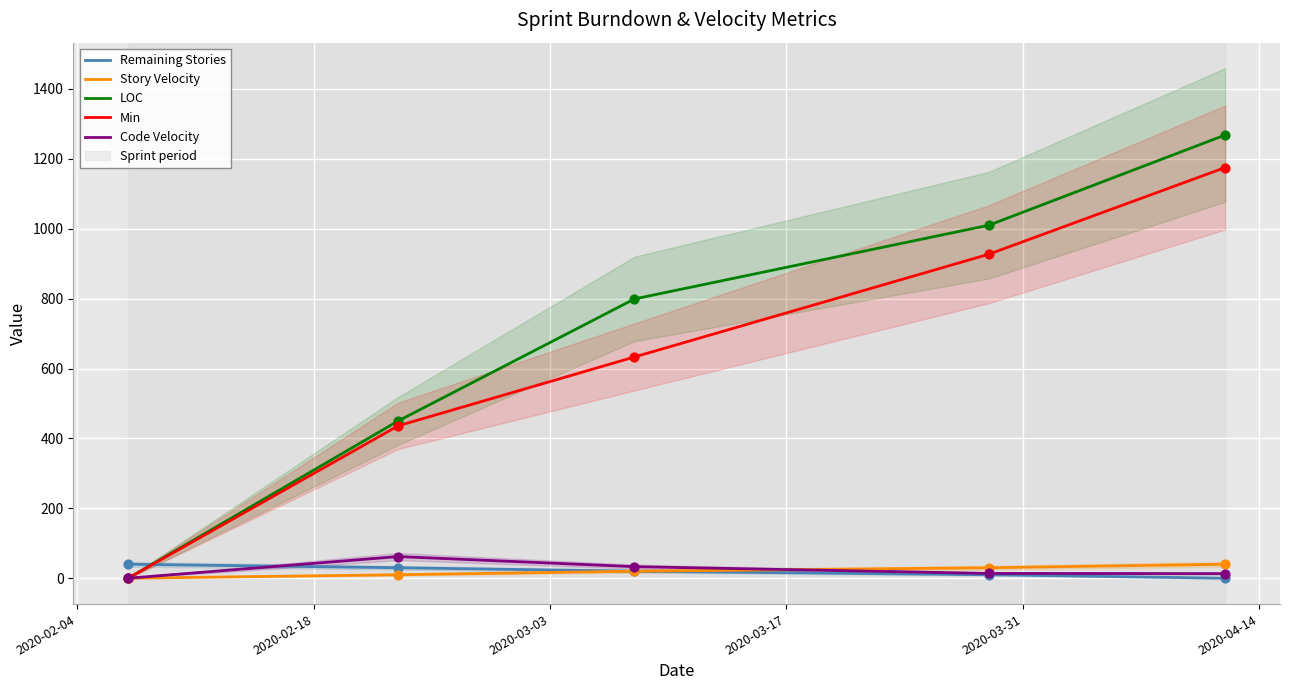

Which series has the largest total across all categories?

LOC